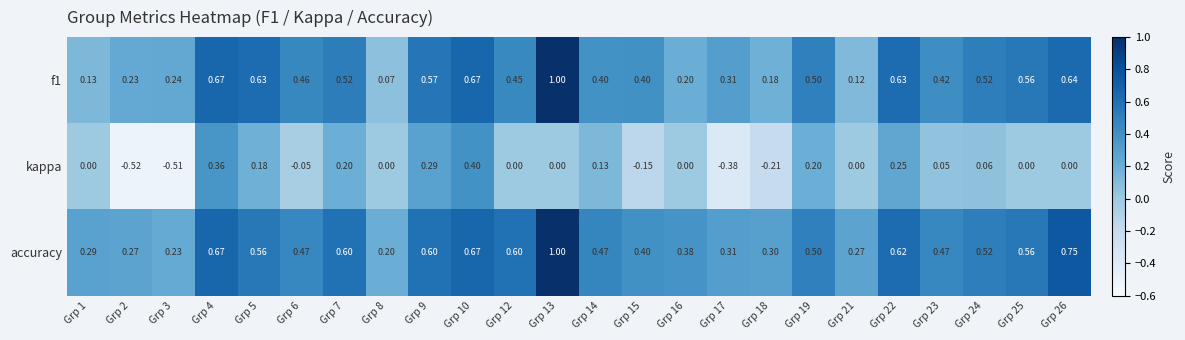

Which series has the largest total across all categories?

accuracy